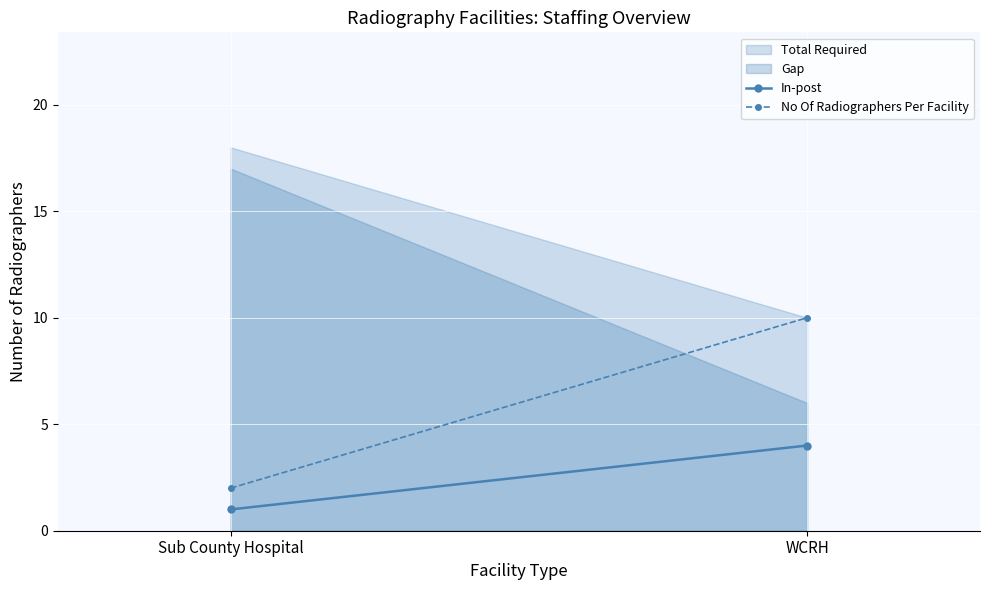

What is the sum of the In-post values at Sub County Hospital and WCRH?

5